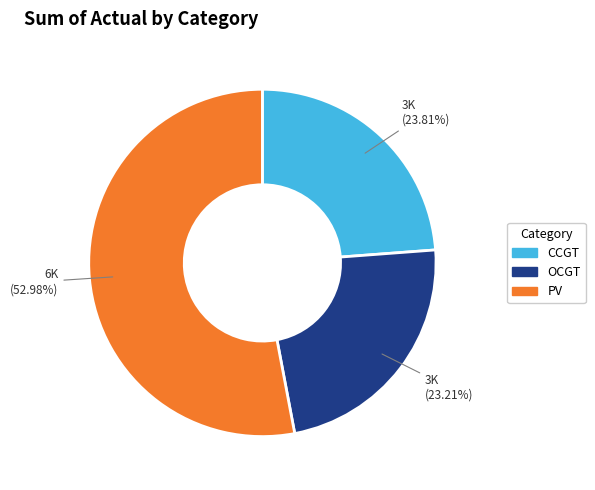

Is there any slice that represents more than half of the pie?

Yes